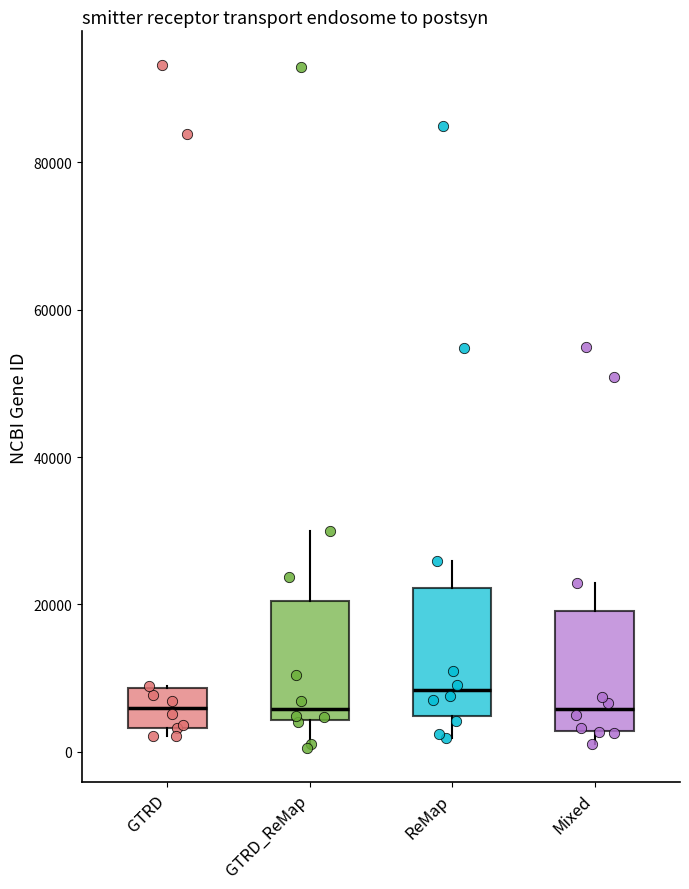

Reading left to right, transcribe this box plot: for each box, give where its median line is, the range the box spans, and where its two whiskers end, as read against the y-axis. The values are not printed on the chart, so give them approximately, as read against the axis.

GTRD: median 6000, box 4000 to 8000, whiskers 2000 to 8000
GTRD_ReMap: median 6000, box 4000 to 20000, whiskers 0 to 30000
ReMap: median 8000, box 4000 to 22000, whiskers 2000 to 26000
Mixed: median 6000, box 2000 to 20000, whiskers 2000 (just below the box's lower edge) to 22000